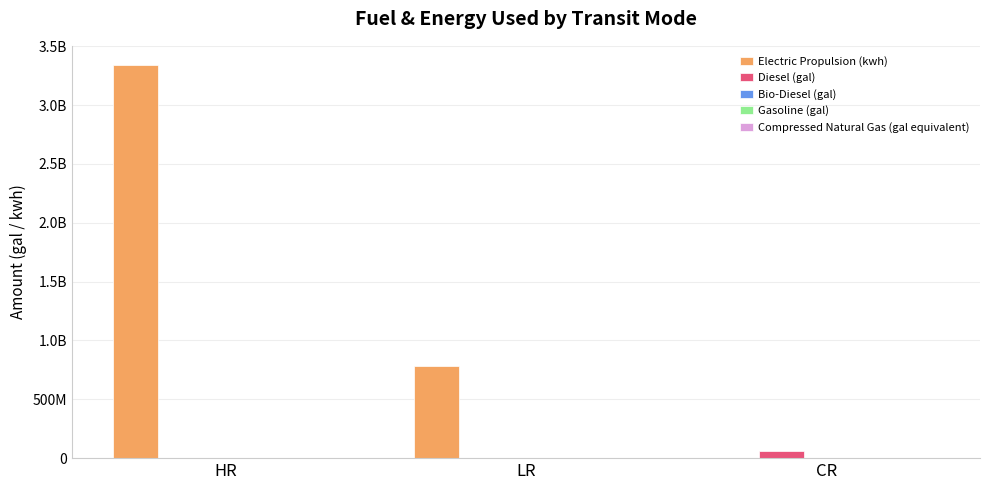

Which series has the largest total across all categories?

Electric Propulsion (kwh)